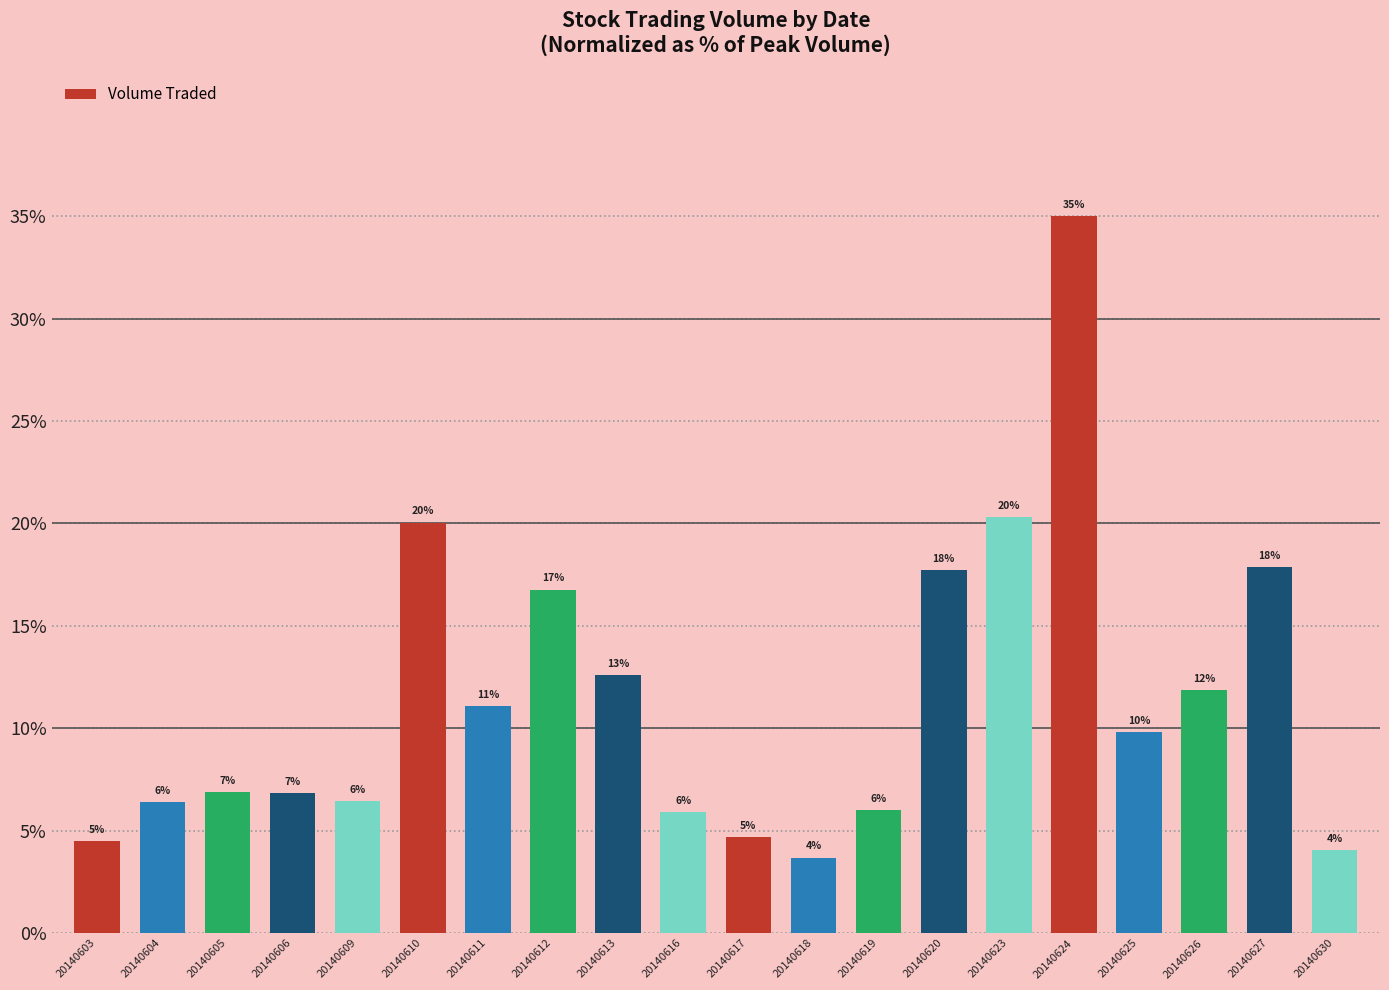

What is the difference between the second highest and second lowest values?

16.2